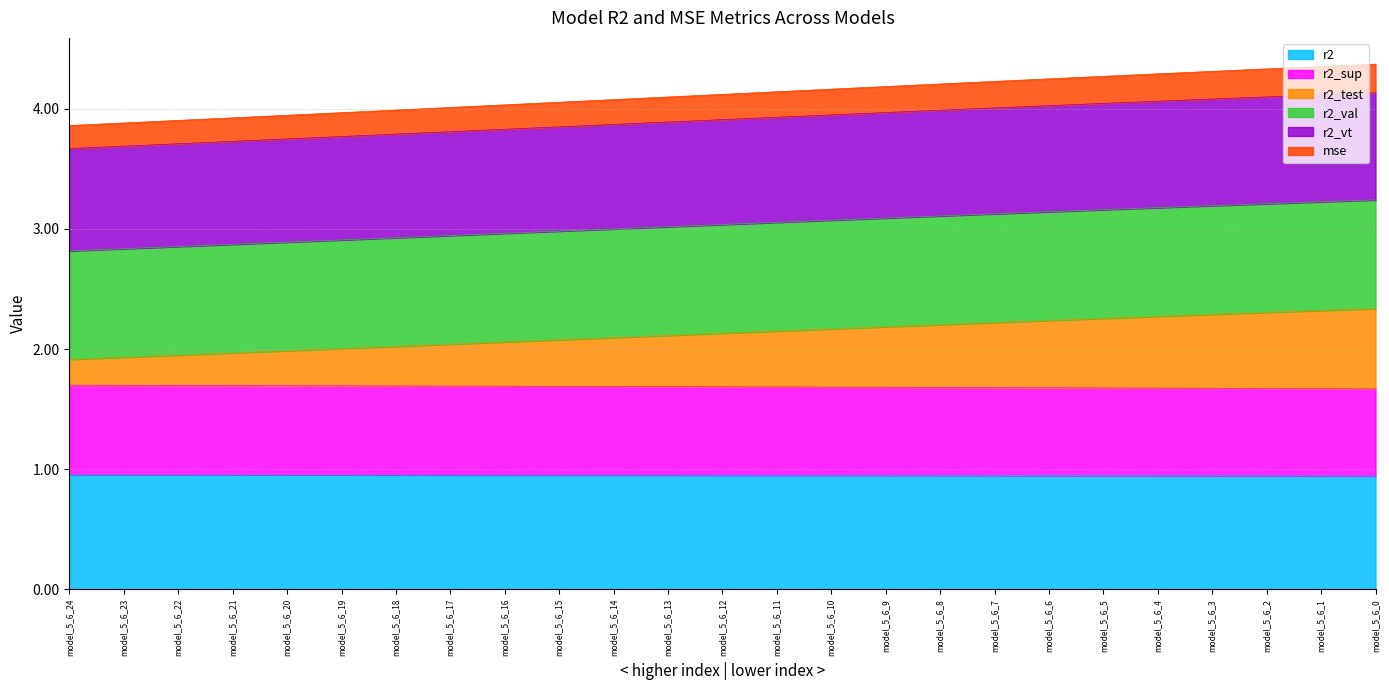

What are all the series names shown in the legend?

r2, r2_sup, r2_test, r2_val, r2_vt, mse